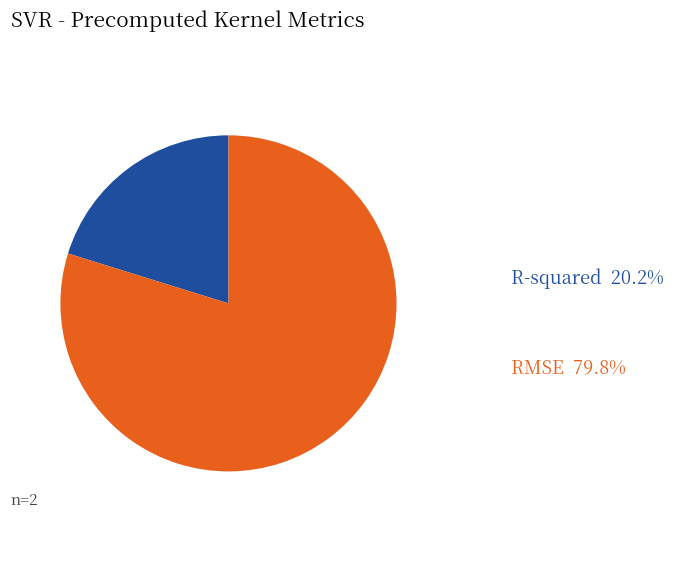

Does any single category account for the majority?

Yes